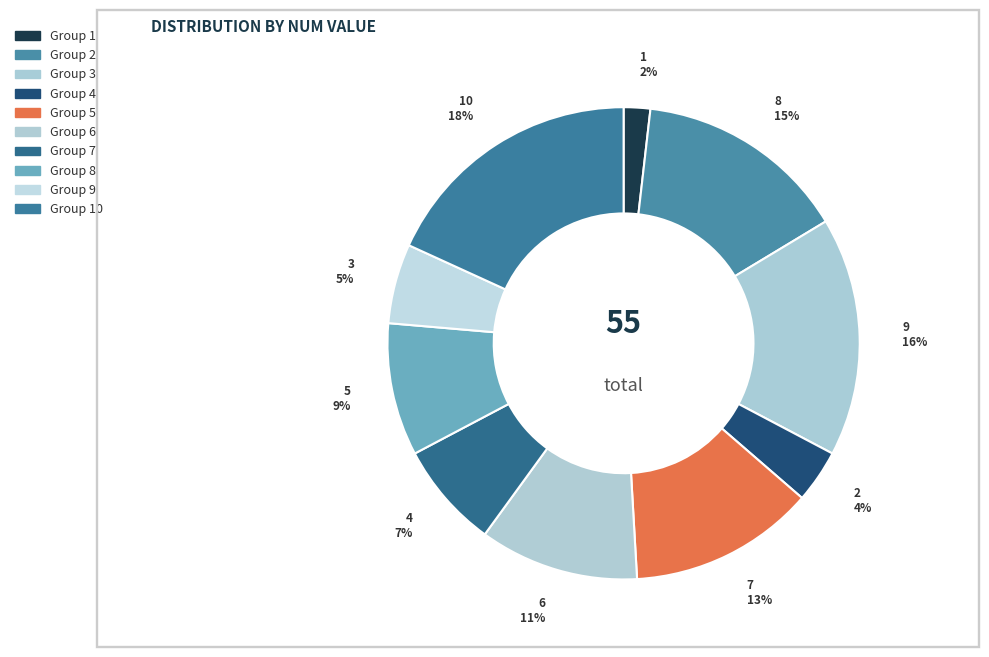

True or false: 7 accounts for 17% of the total.

False